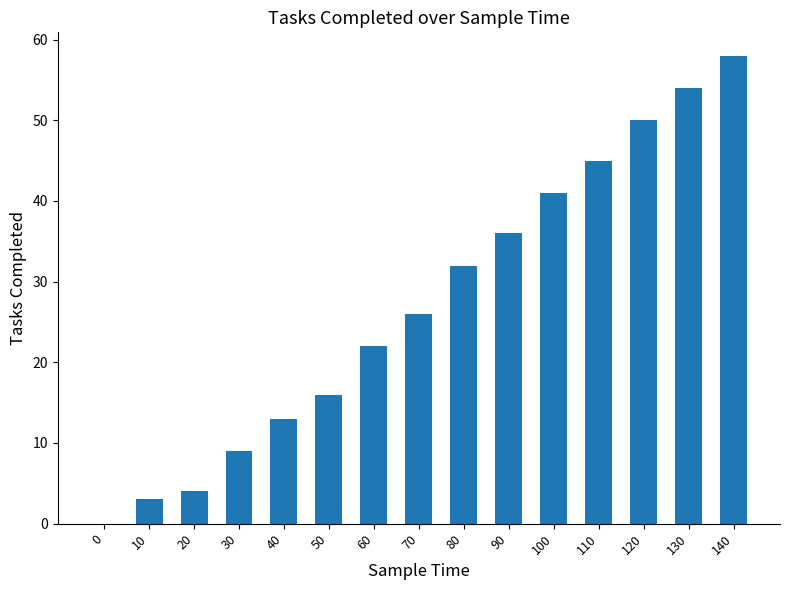

What value does the data have at 60?

22